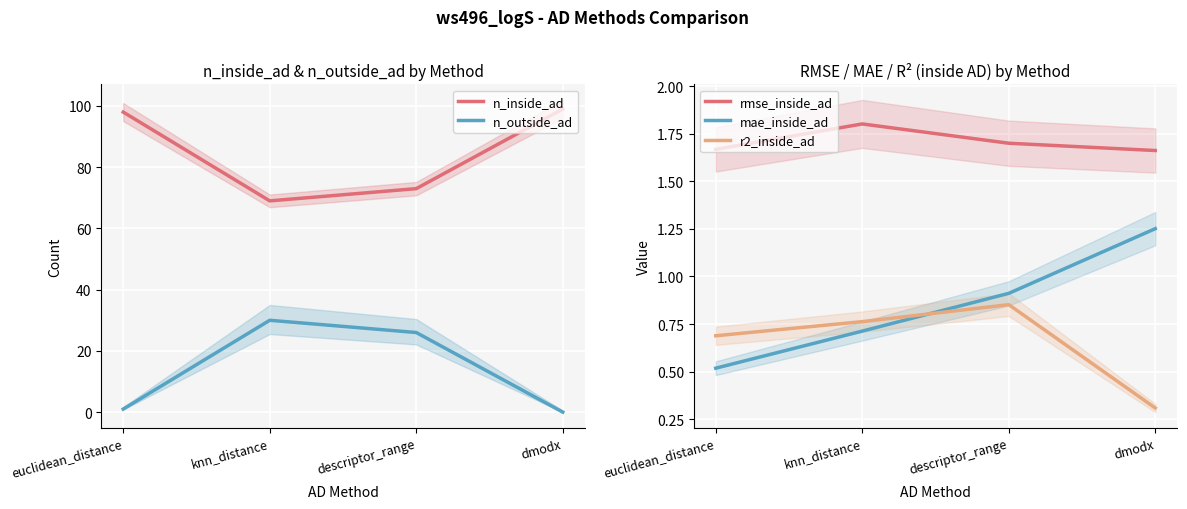

Rank the series at descriptor_range from lowest to highest value.

r2_inside_ad, mae_inside_ad, rmse_inside_ad, n_outside_ad, n_inside_ad